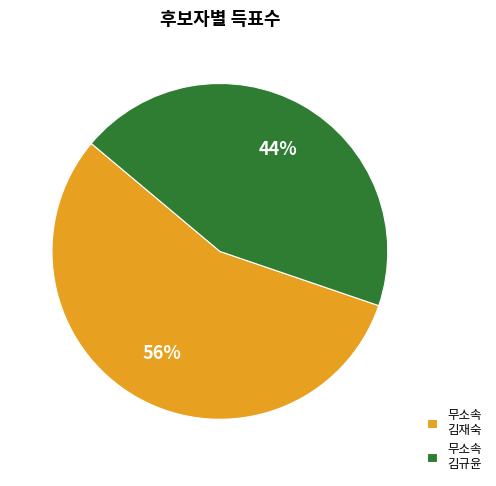

Do 무소속 김재숙 and 무소속 김규윤 together represent more than half of the pie?

Yes